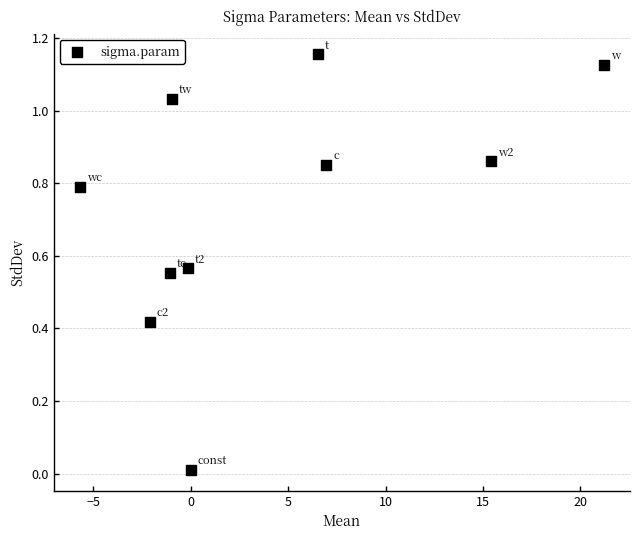

What is the average Y value?

0.7